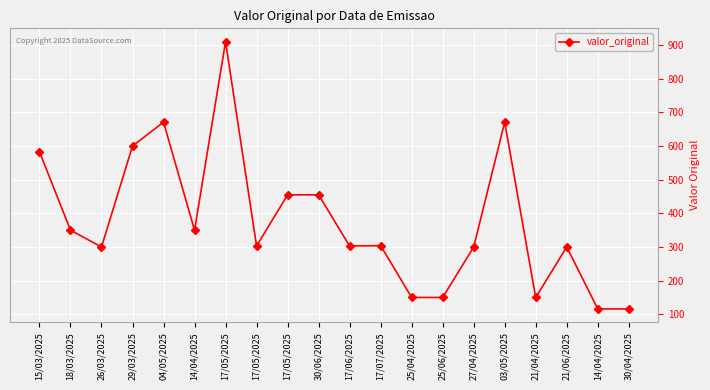

What is the maximum value shown in the chart?

910